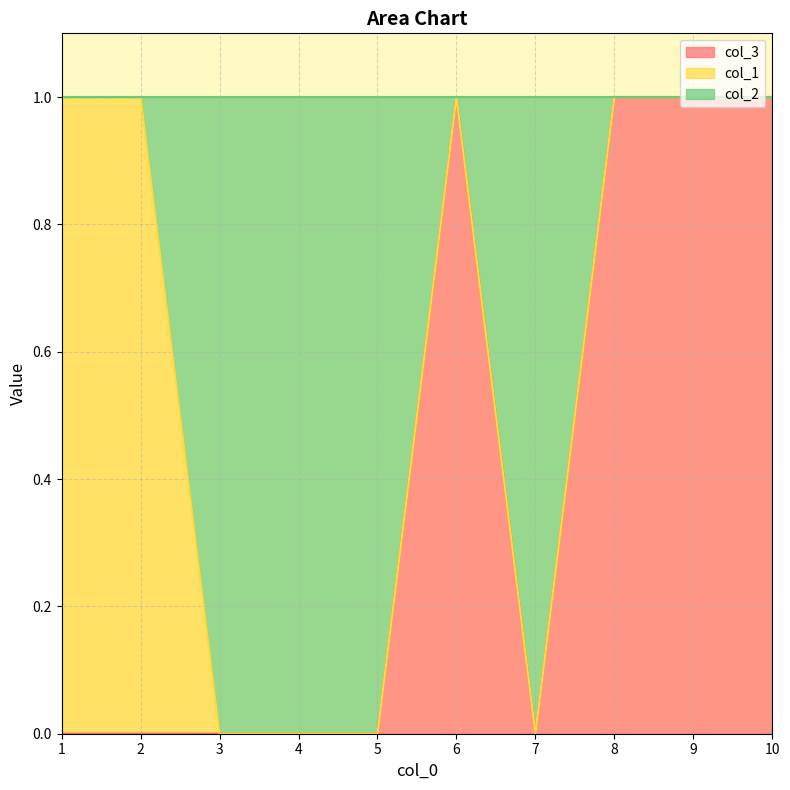

At which label does col_2 reach its peak?

1